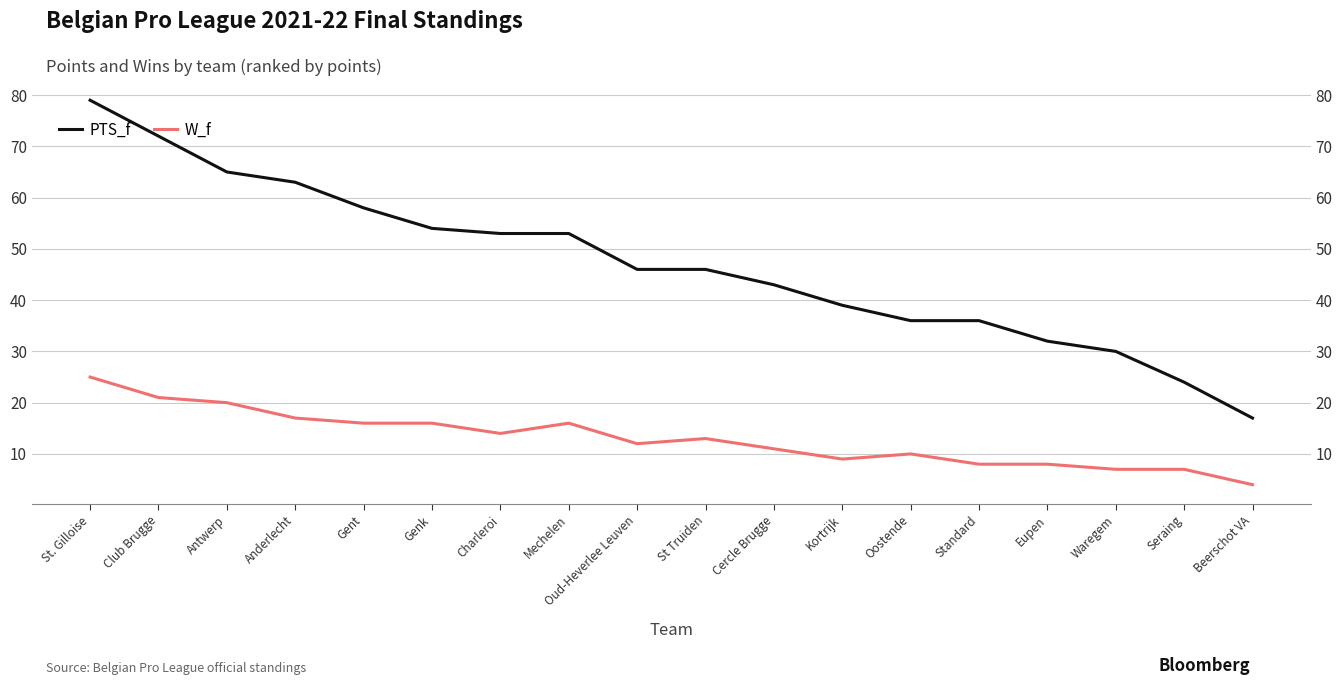

Is it true that PTS_f equals 65 at Antwerp?

True